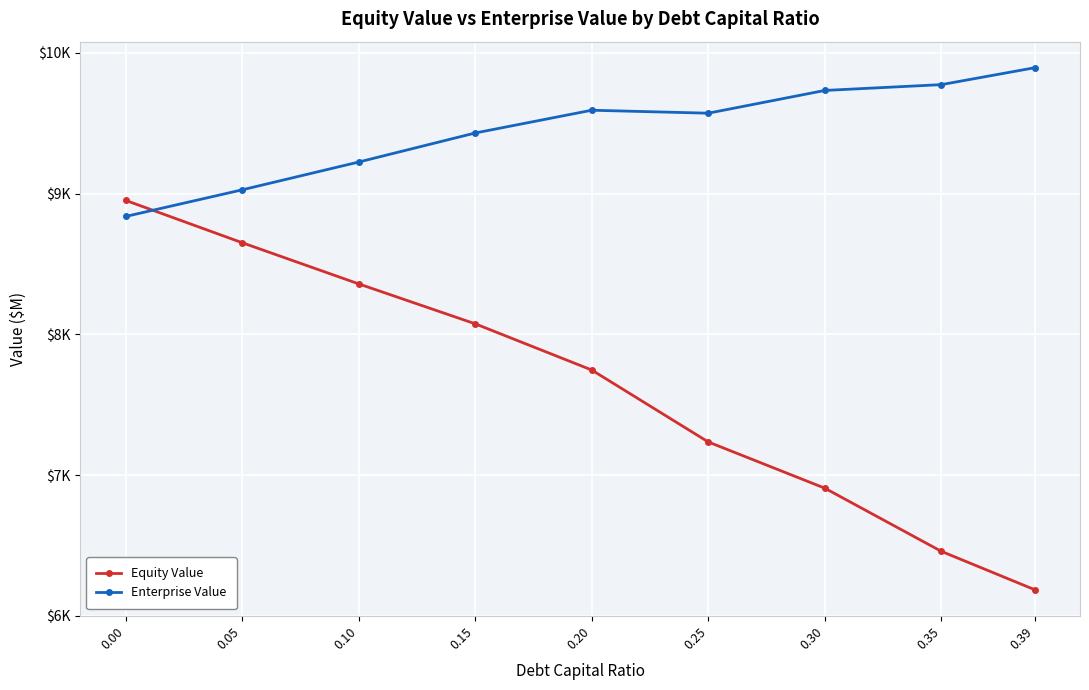

What is the difference between the maximum and minimum values in the Enterprise Value series?

1057.1